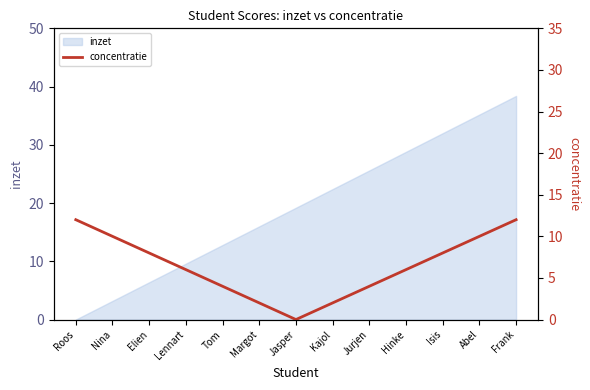

Read the inzet value at Kajol.

22.4